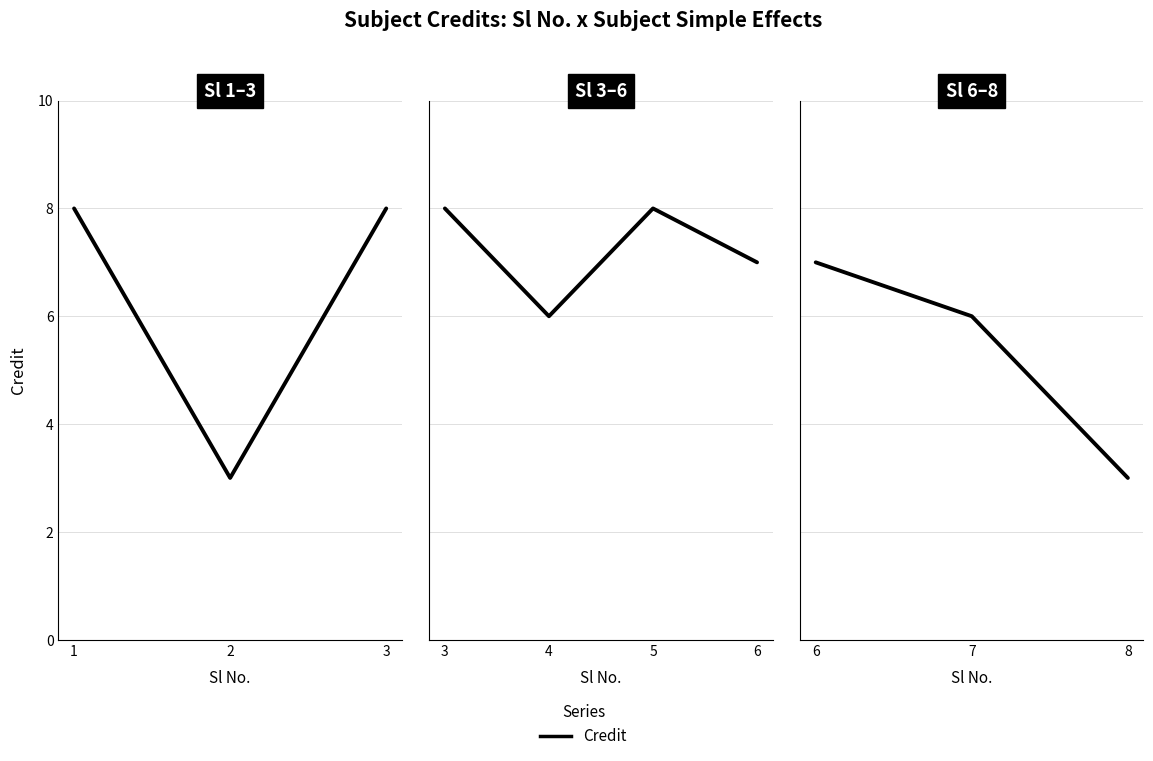

At which category does the chart reach its peak across all series?

6